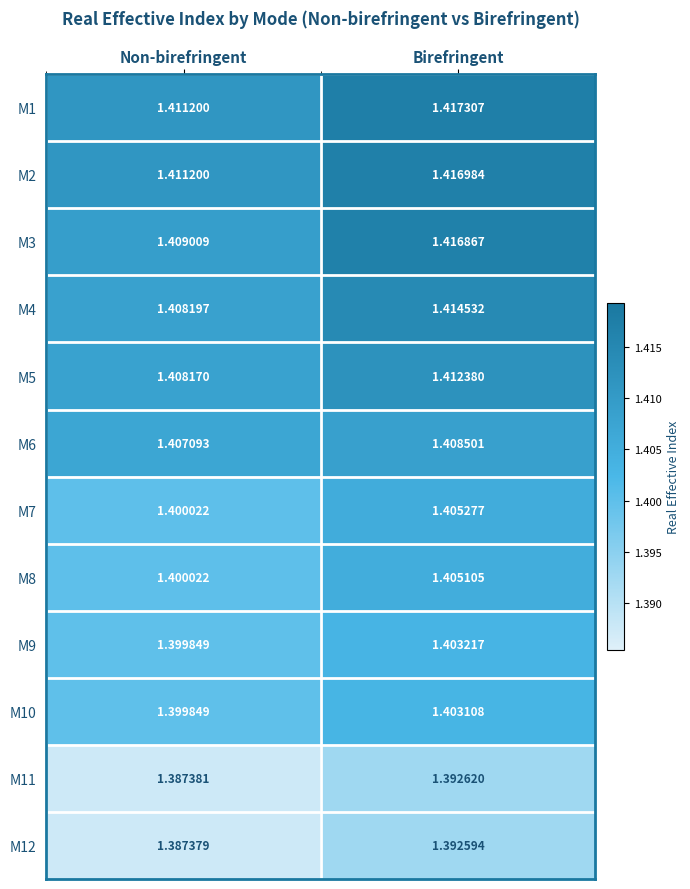

Is the value of M2 at Non-birefringent greater than the value of M9 at Birefringent?

Yes